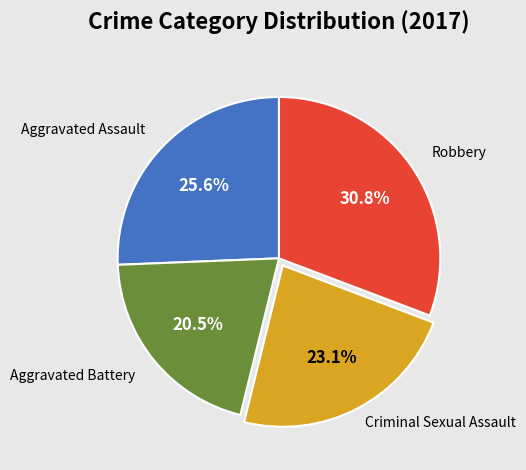

Rank the categories by value from lowest to highest.

Aggravated Battery, Criminal Sexual Assault, Aggravated Assault, Robbery